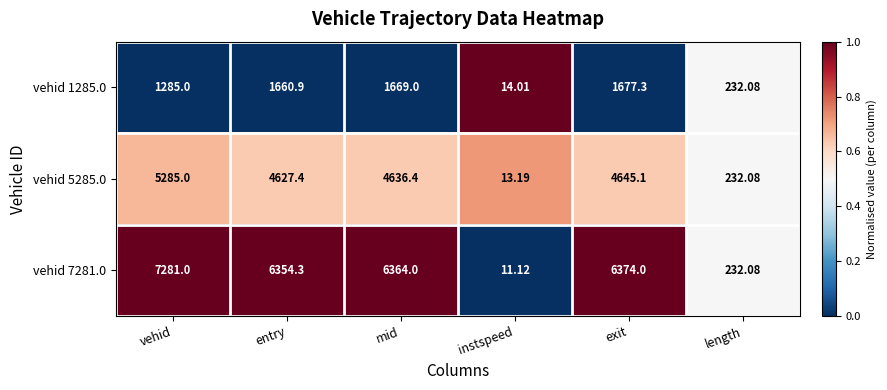

Rank the series at exit from highest to lowest value.

vehid 7281.0, vehid 5285.0, vehid 1285.0